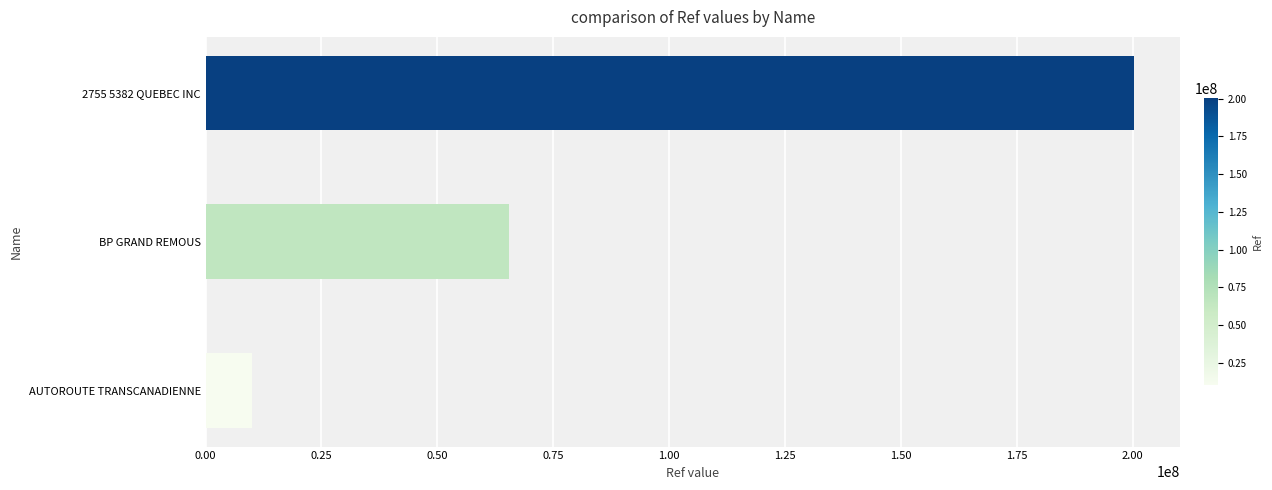

Is it true that the value at BP GRAND REMOUS is 65438882?

True